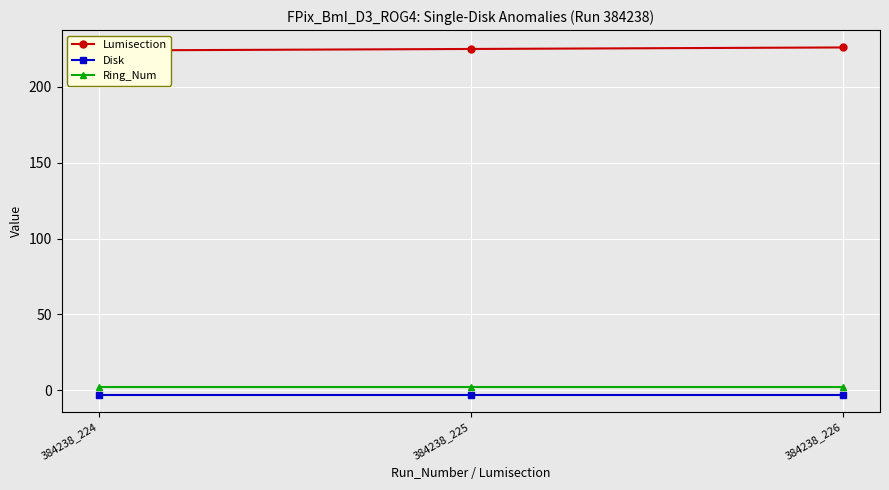

Which category has the highest value across all series?

384238_226